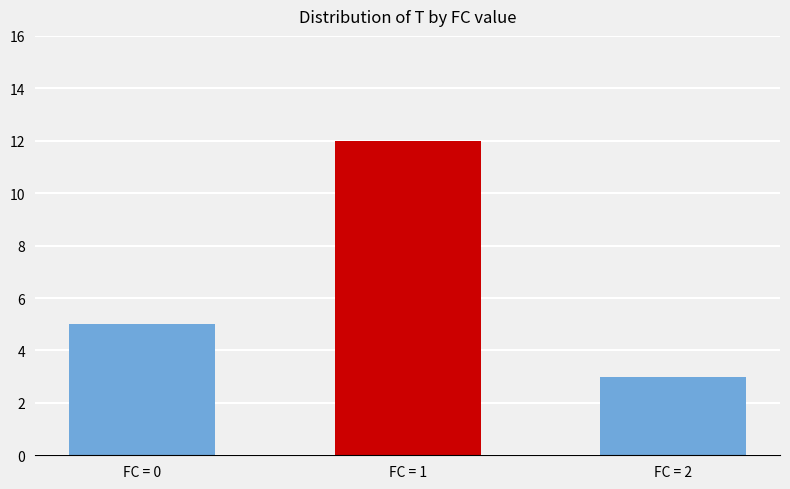

Rank the categories by value from lowest to highest.

FC = 2, FC = 0, FC = 1